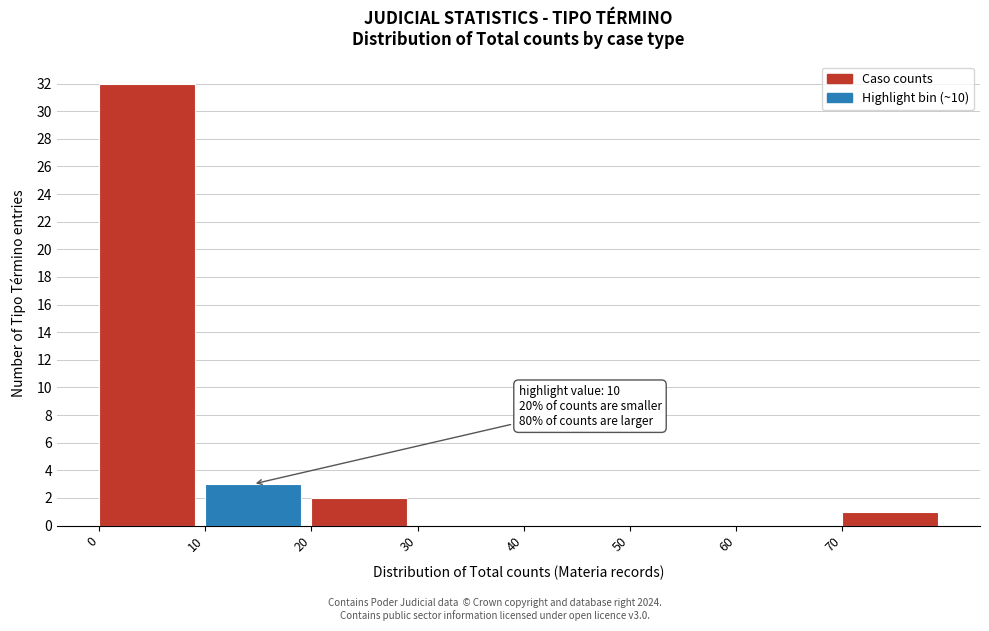

Which range on the x-axis has the tallest bar?

0 to 10